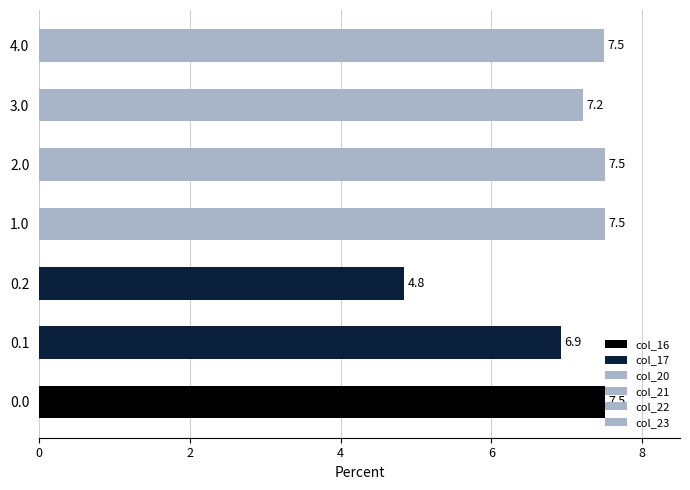

What is the maximum value shown in the chart?

7.5